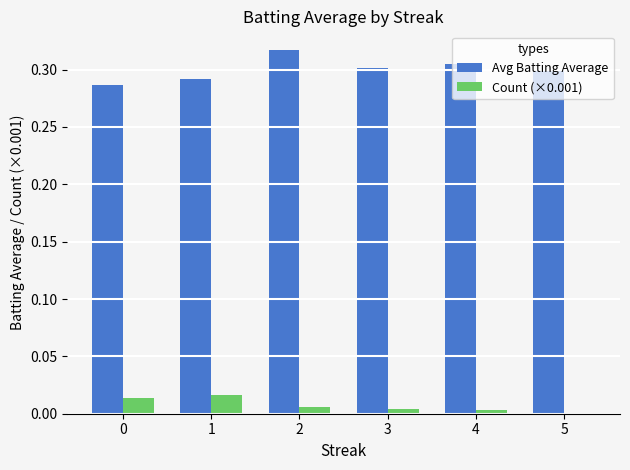

How many groups of bars are there?

6